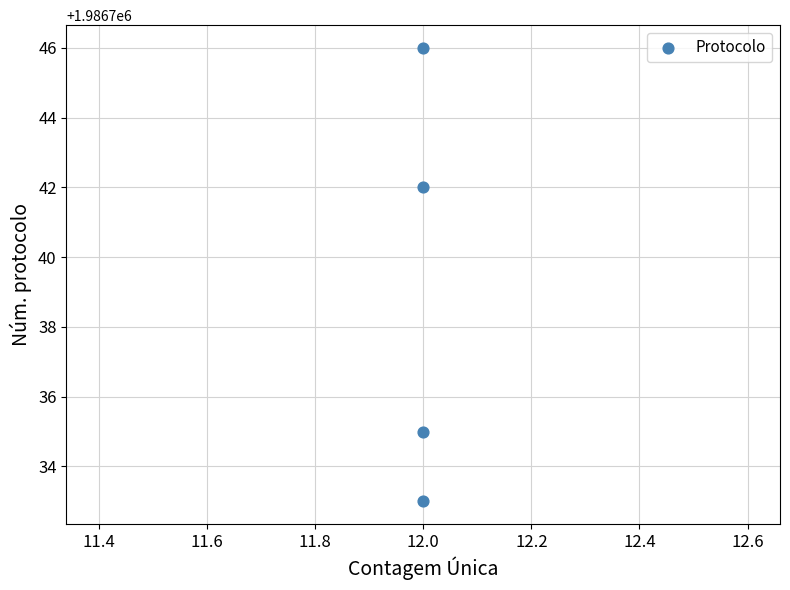

What Y value in the scatter plot is closest to 1986739?

1986742